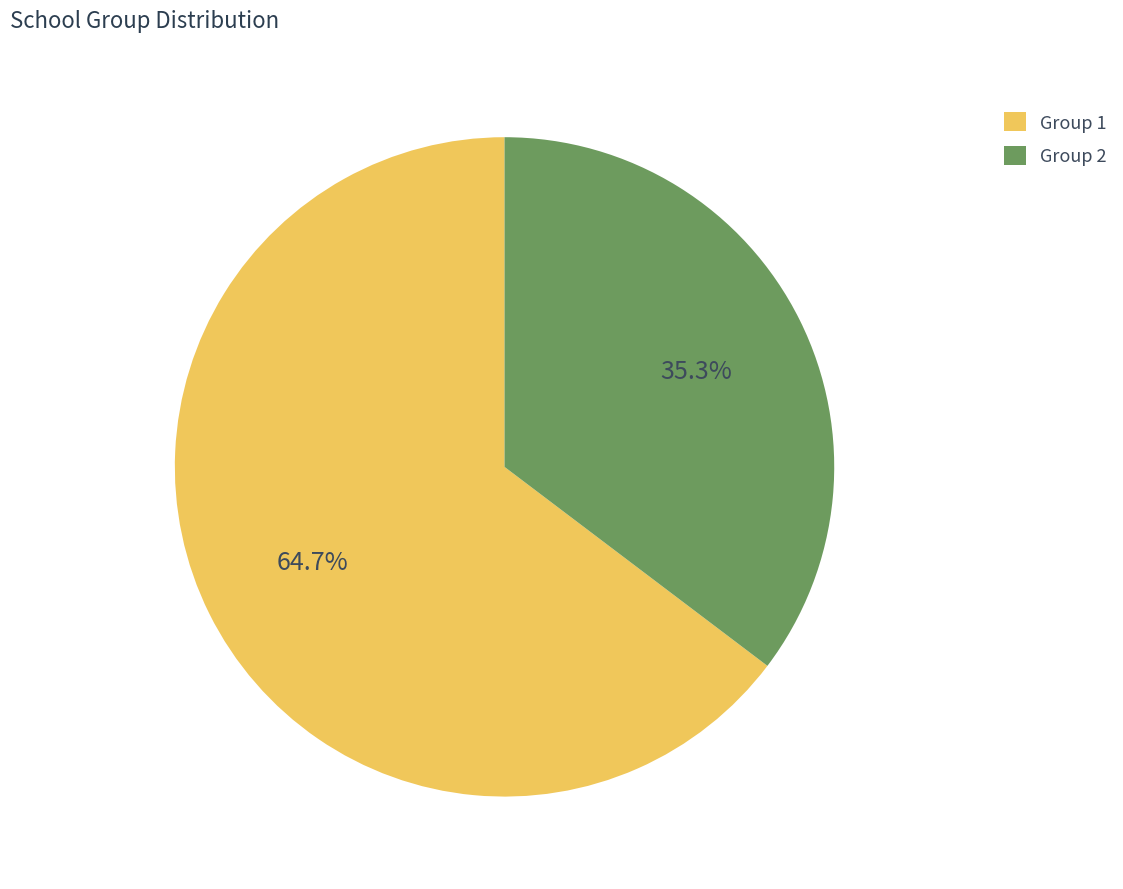

Is Group 1 the majority of the pie?

Yes